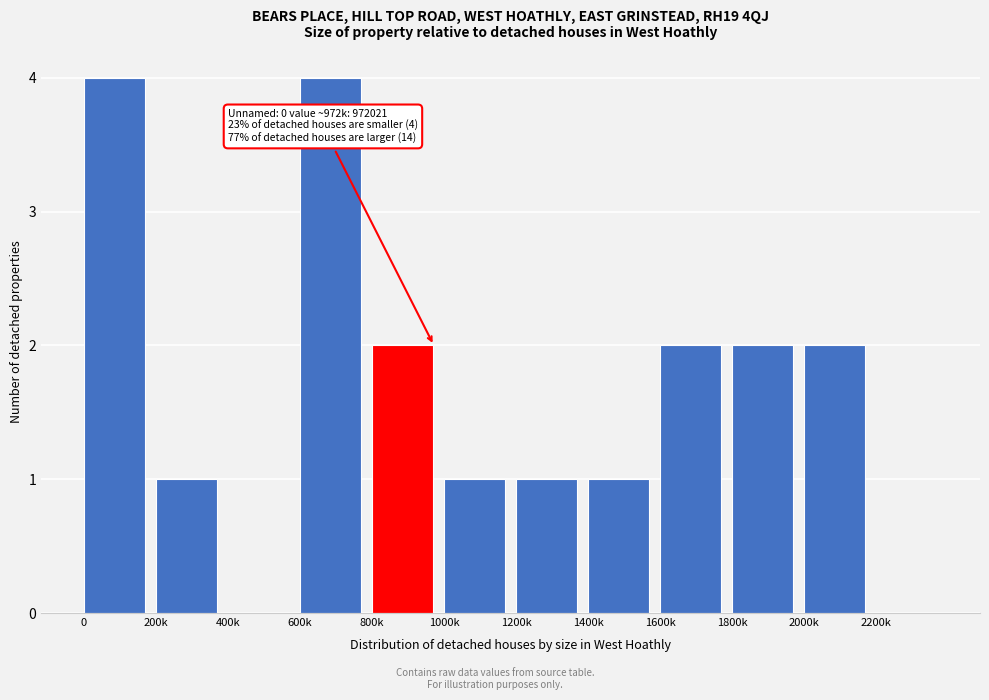

Reading right to left, transcribe all the data shown in this chart.

2200k=0	2000k=2	1800k=2	1600k=2	1400k=1	1200k=1	1000k=1	800k=2	600k=4	400k=0	200k=1	0=4